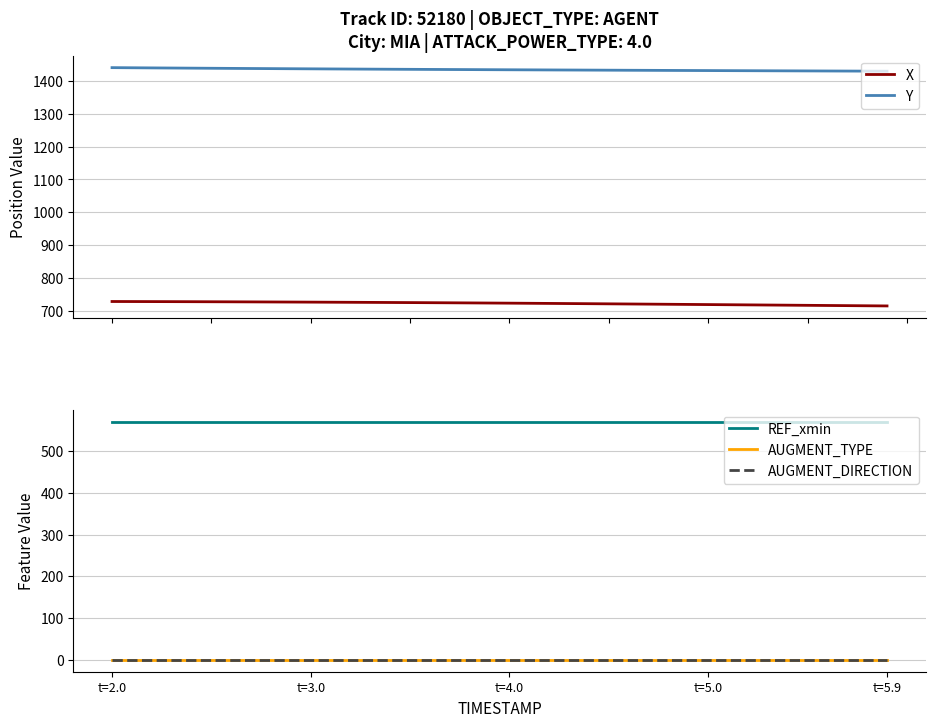

How many categories are shown in the chart?

40